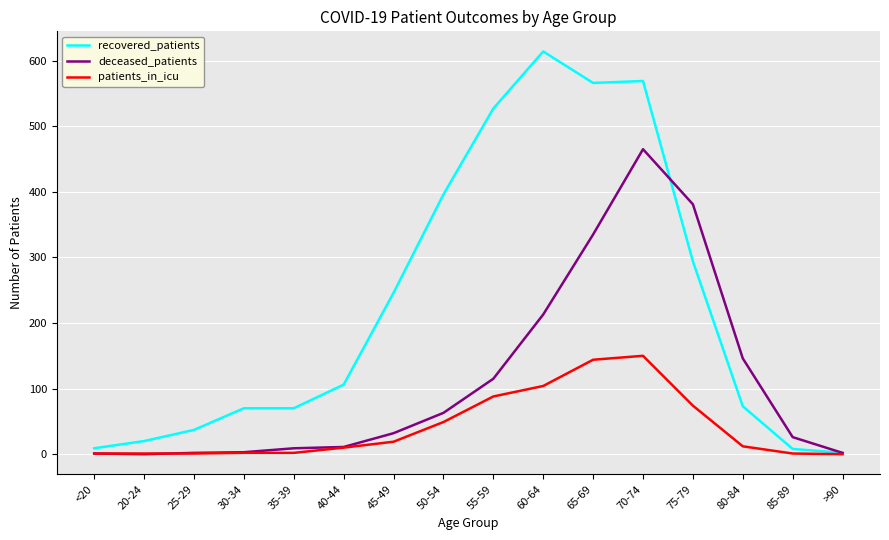

Which series has the largest total across all categories?

recovered_patients